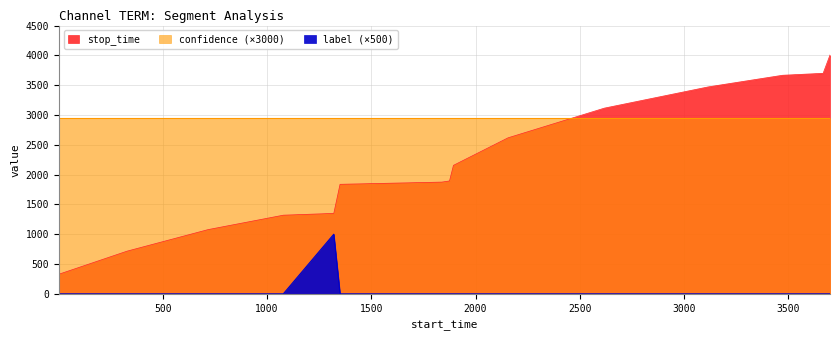

Is the value of stop_time at 1078 greater than the value of label at 1?

Yes